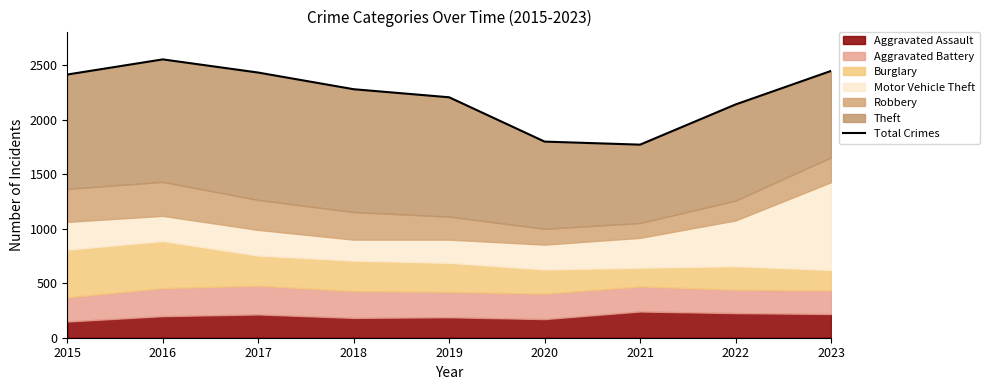

What is the change in value from 2018 to 2022?

-140